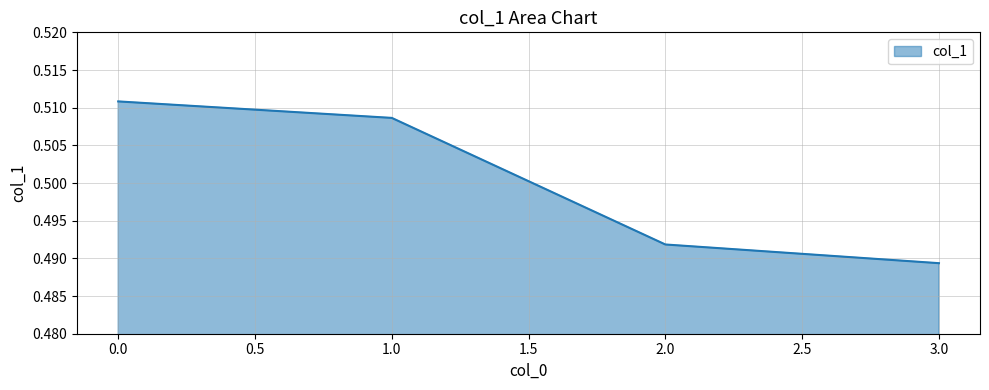

Between 1.0 and 3.0, which is larger?

1.0